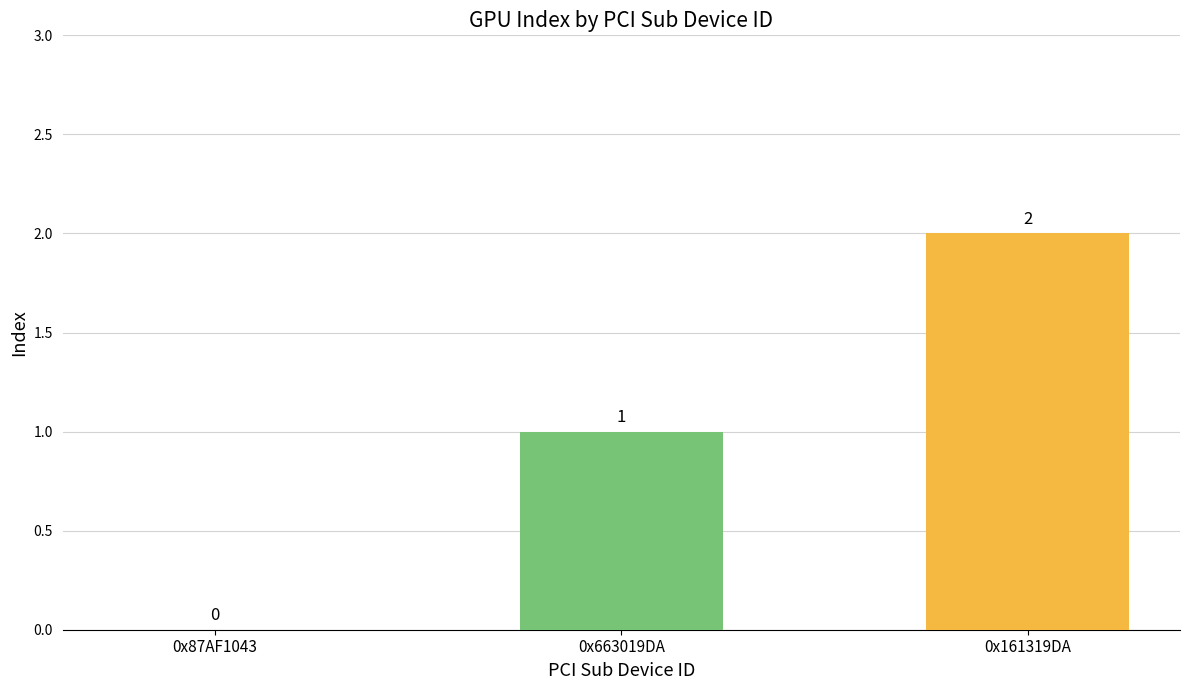

True or false: the data shows 0 at 0x663019DA.

False